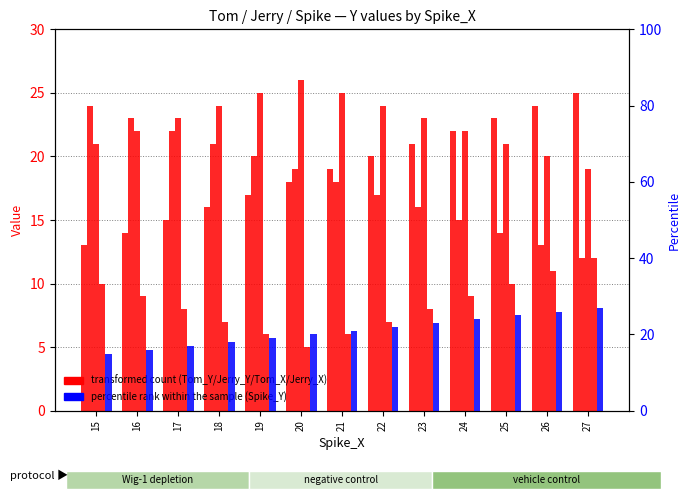

Where does the Jerry_Y series first go above 18?

15